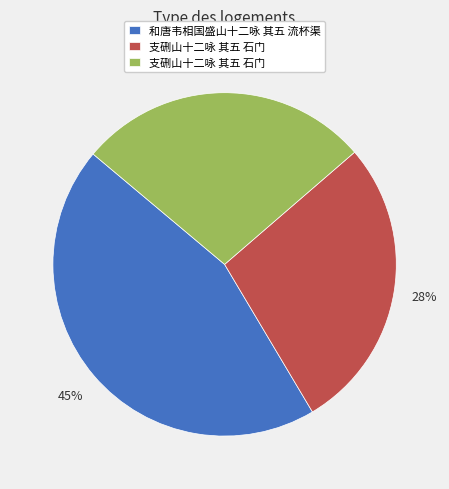

Does any single category account for the majority?

No